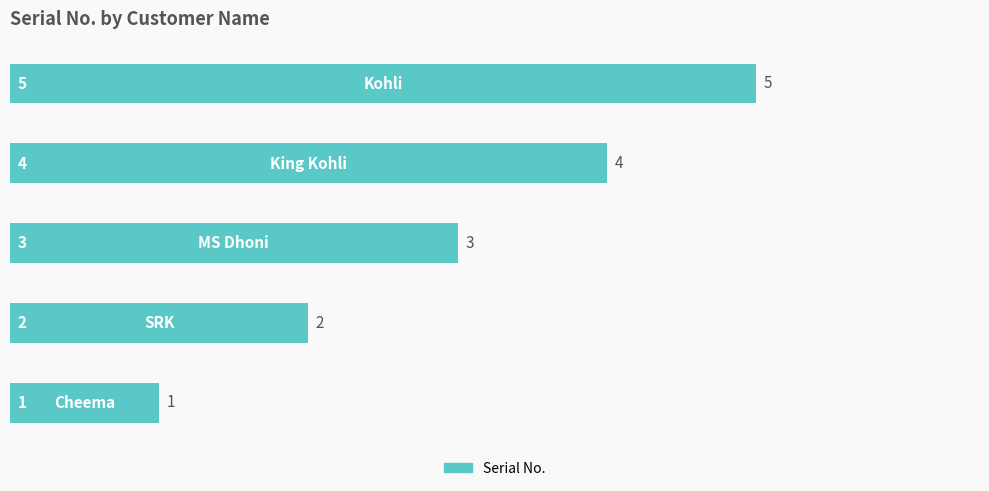

How many series are shown in this chart?

1